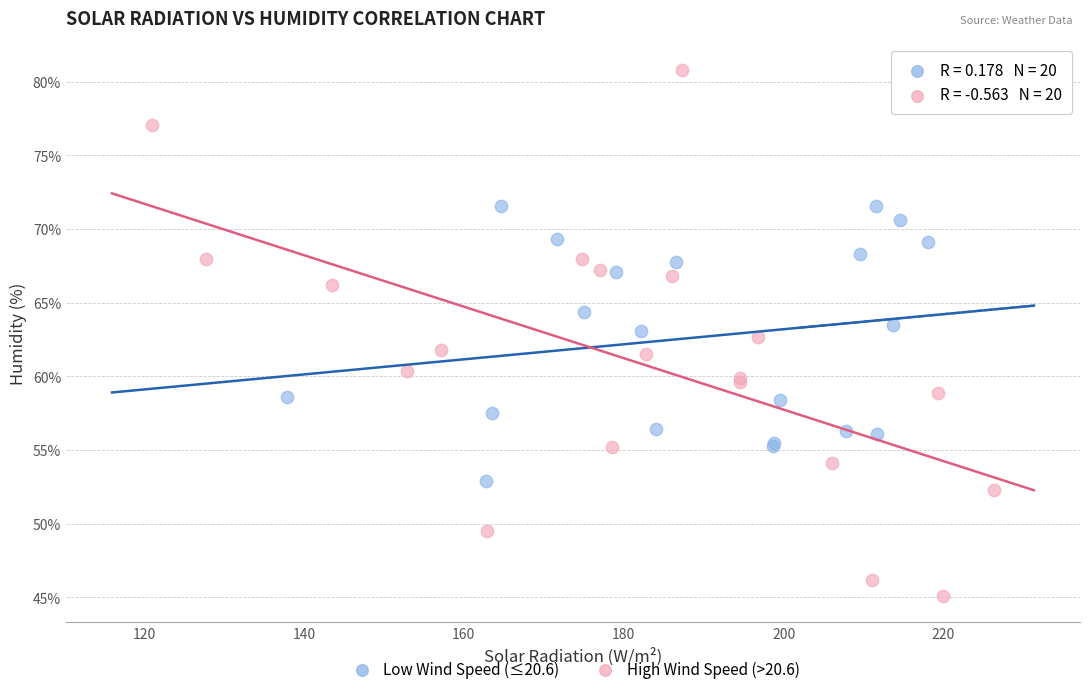

What are all the series names shown in the legend?

Low Wind Speed (≤20.6), High Wind Speed (>20.6)